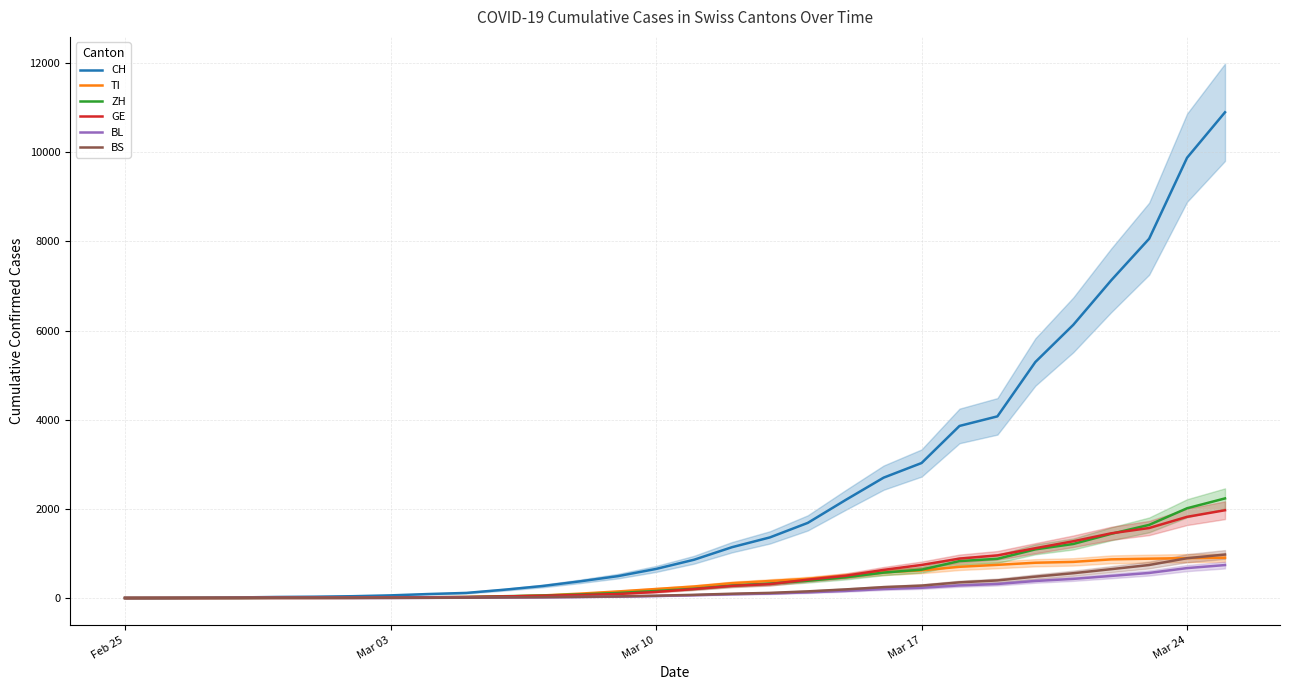

At how many categories does at least one series exceed 10712?

1